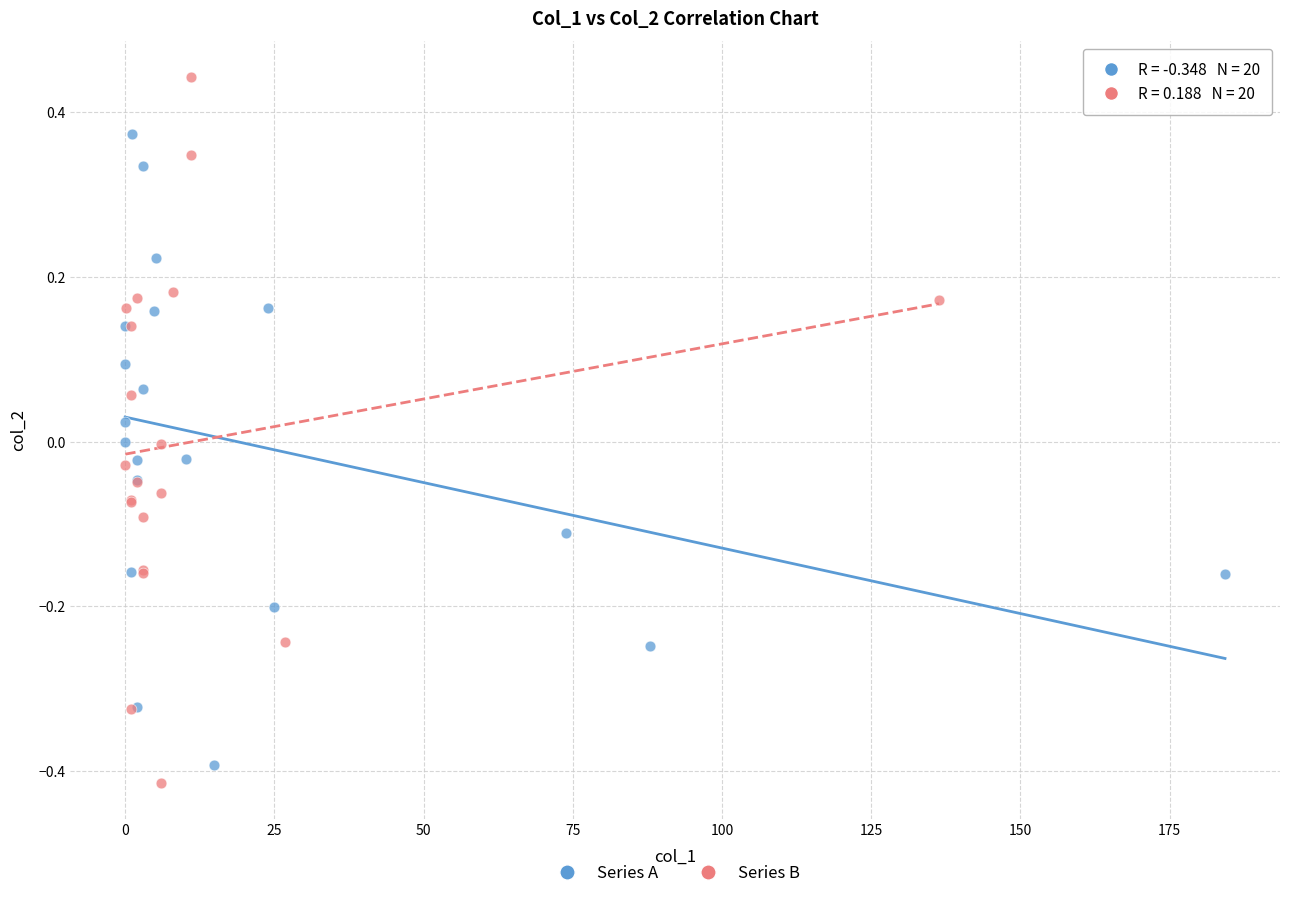

Which series has the widest spread of Y values?

Series B